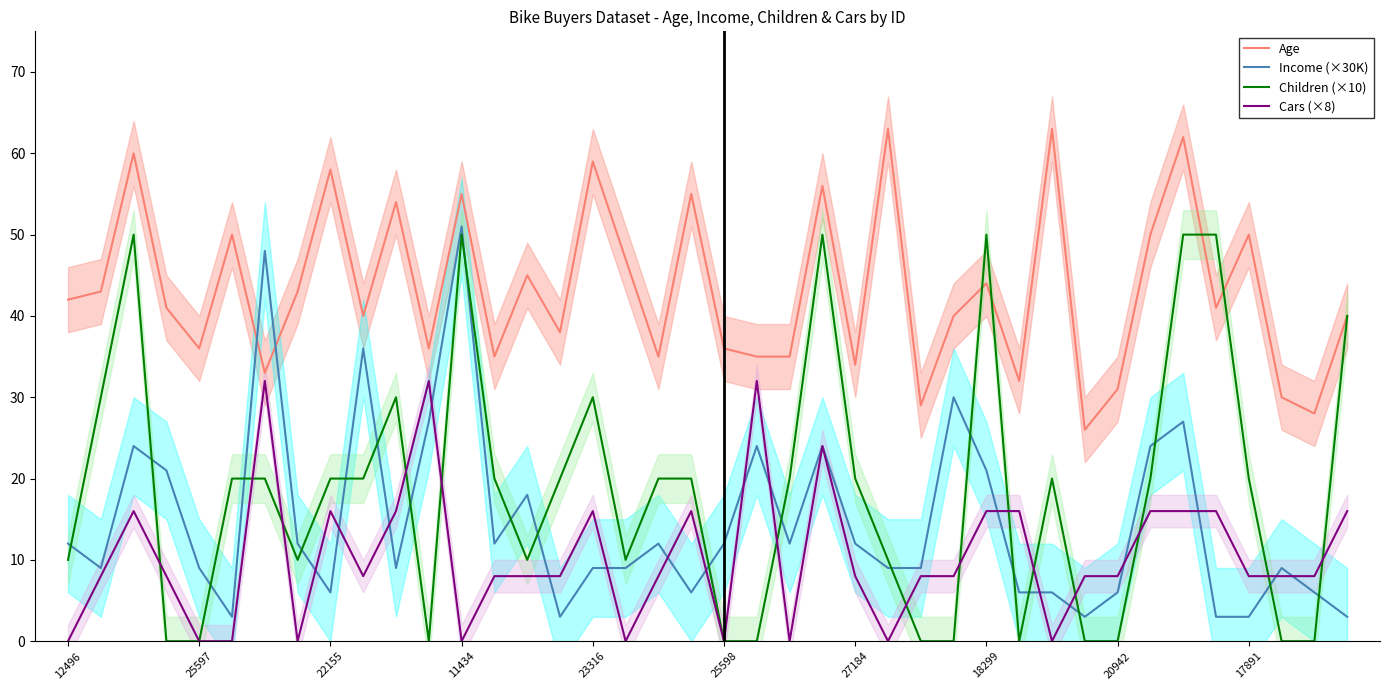

What is the sum of the Age values at 12496 and 27184?

76